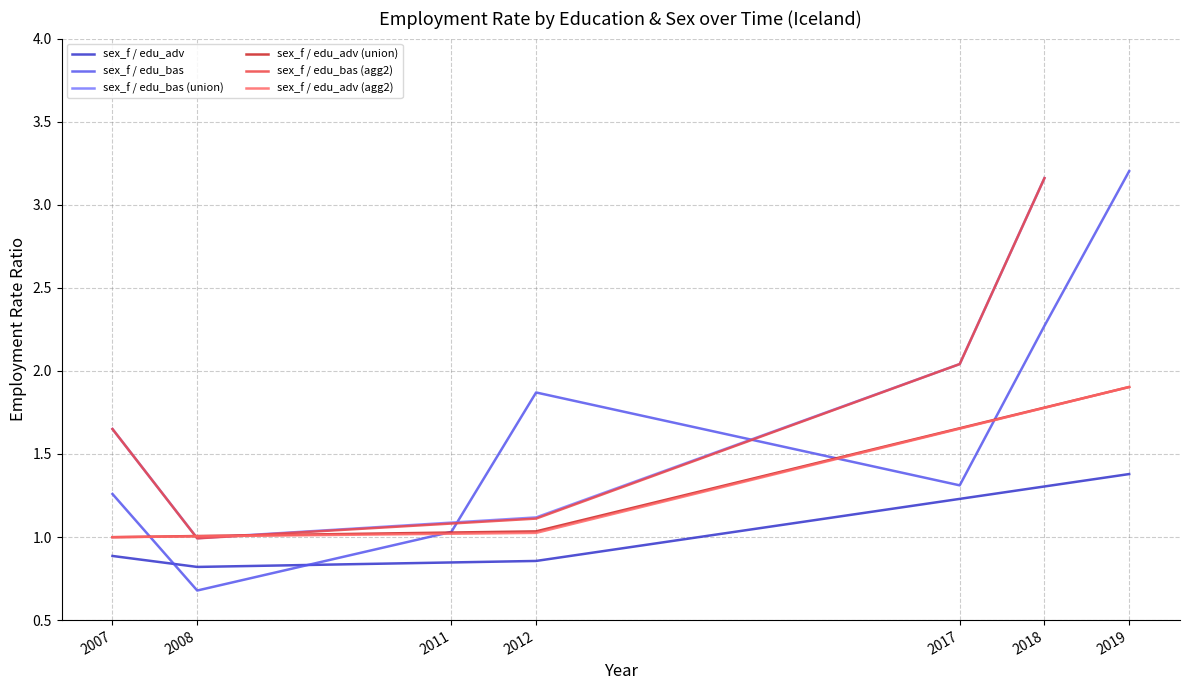

Does the chart have visible grid lines?

Yes